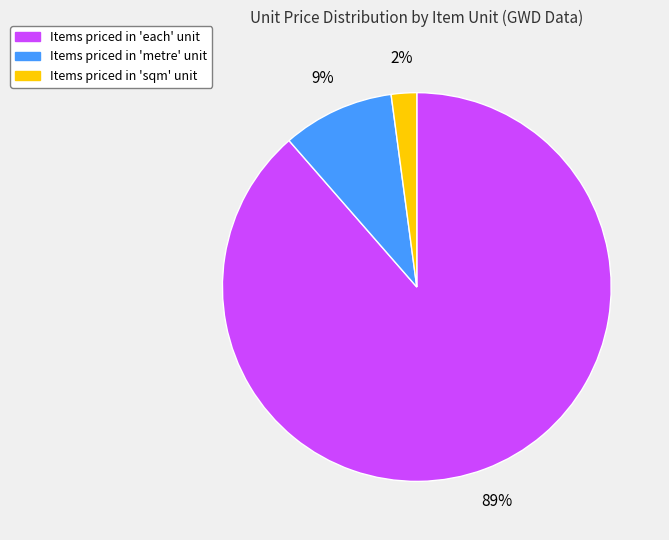

Does any single category account for the majority?

Yes